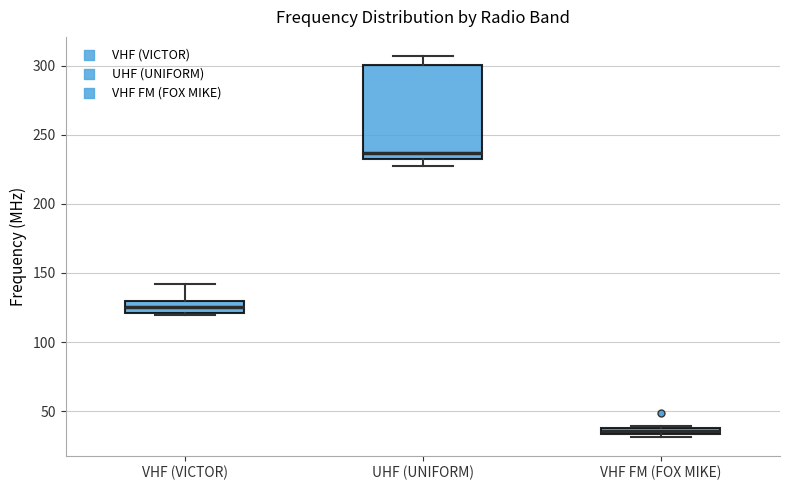

Where is the upper edge of the box for VHF (VICTOR) on the y-axis? The values are not printed on the chart, so give them approximately, as read against the axis.

130